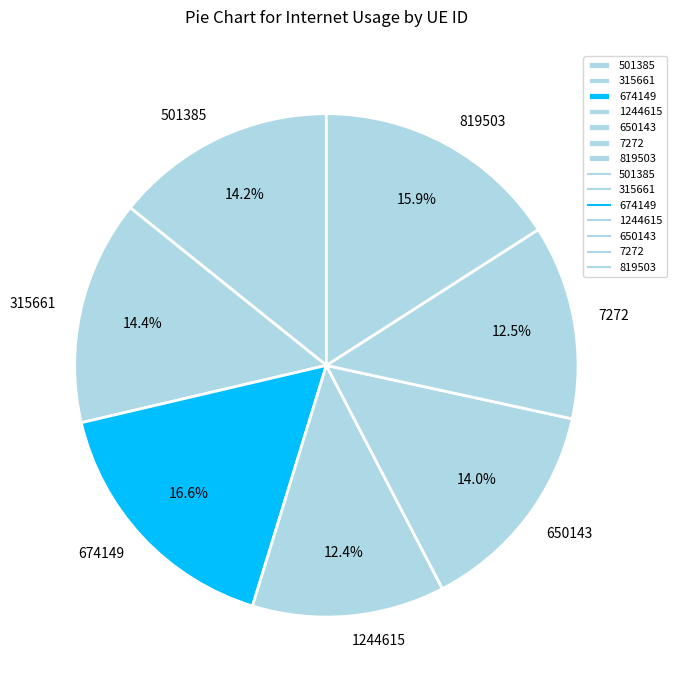

What percentage is the 674149 slice, to the nearest percent?

17%